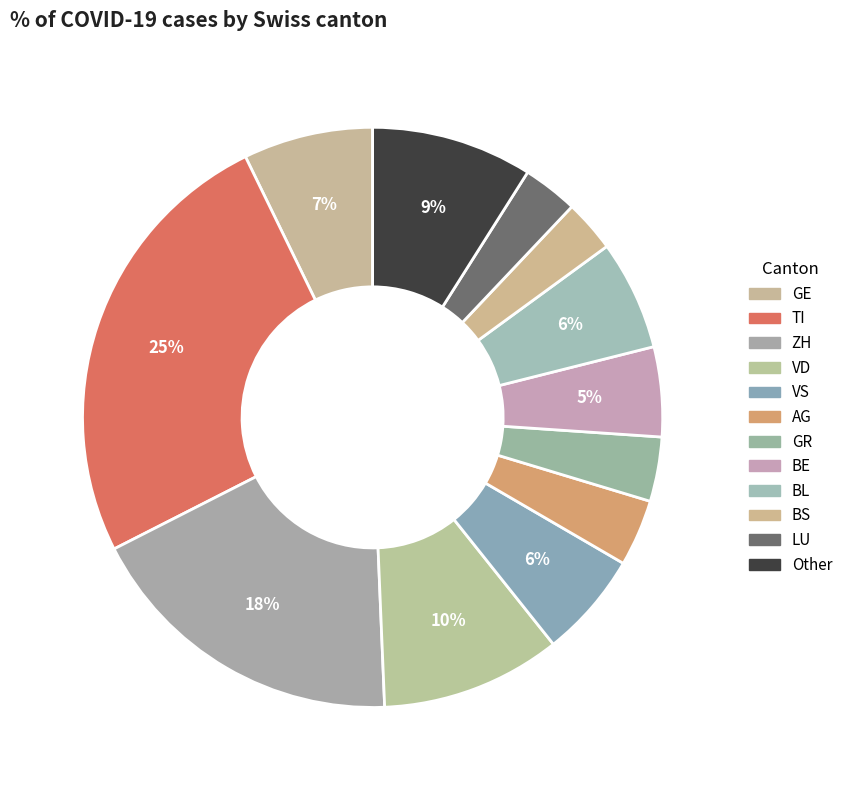

What is the smallest slice in the pie chart?

BS